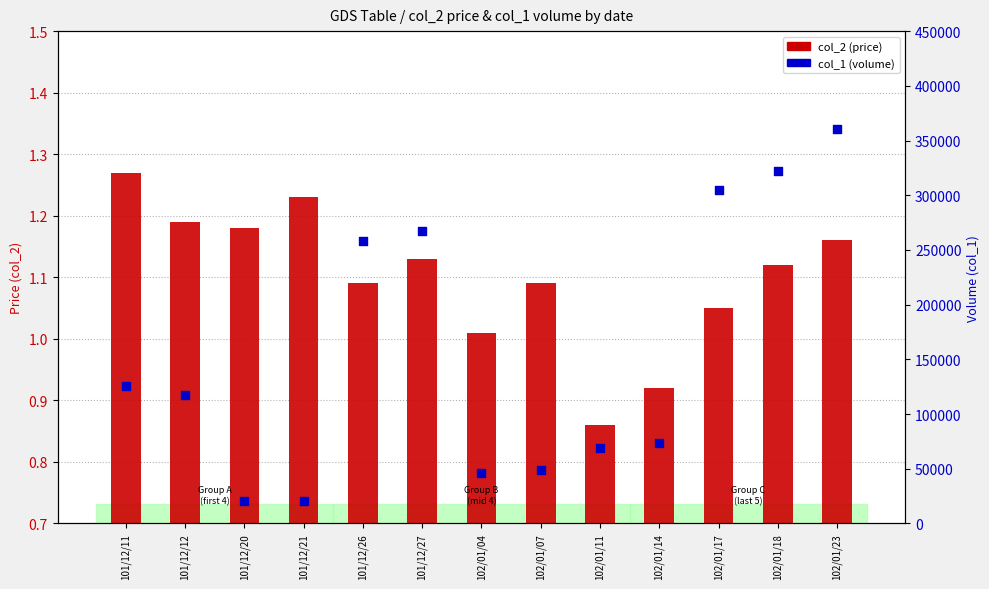

Which series contains the lowest Y value?

col_2 (price)